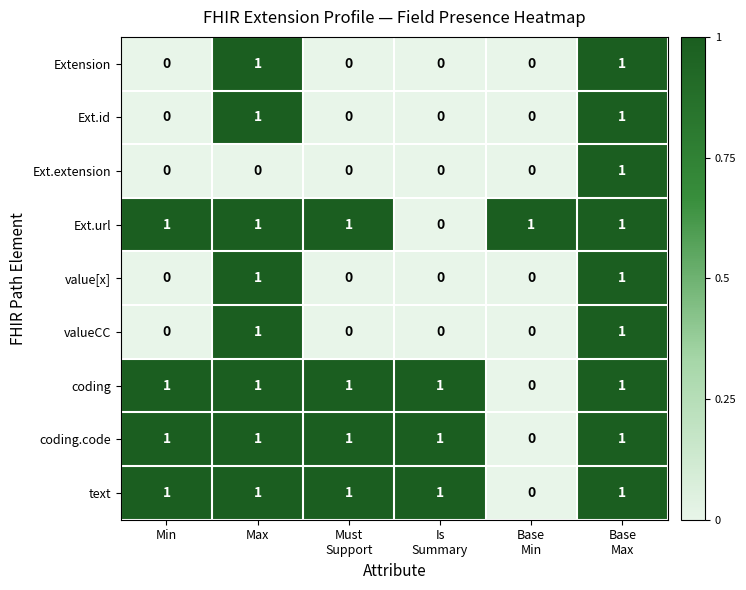

What is the total value across all series at Min?

4